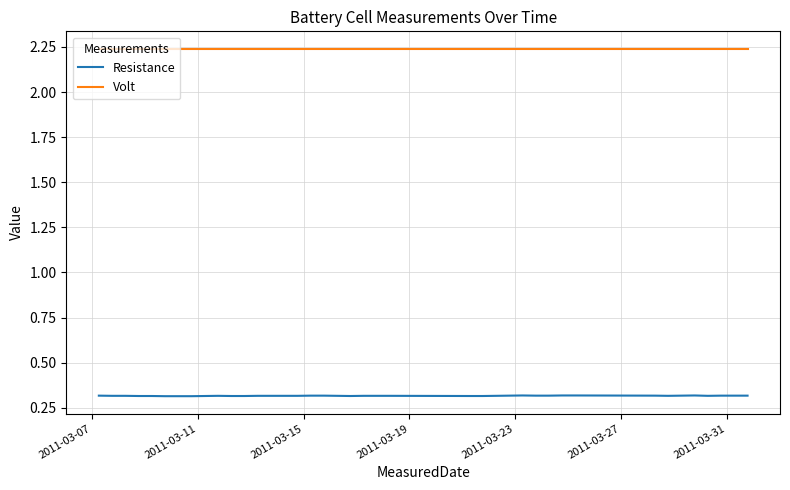

What is the highest value of the Resistance series?

0.3